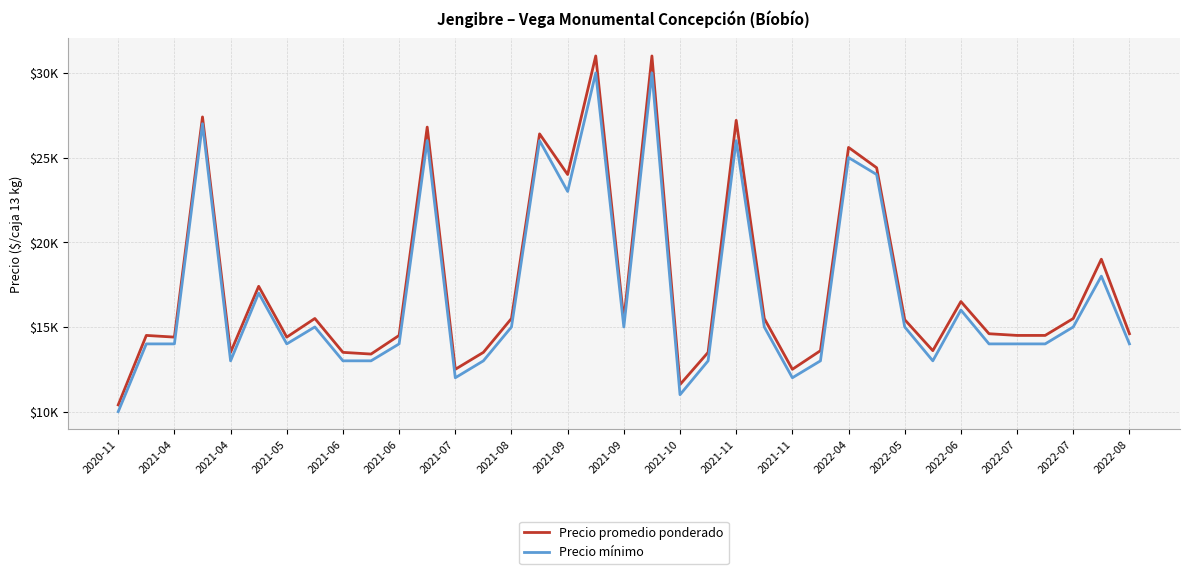

True or false: Precio promedio ponderado has more than 2 interior local peaks.

True